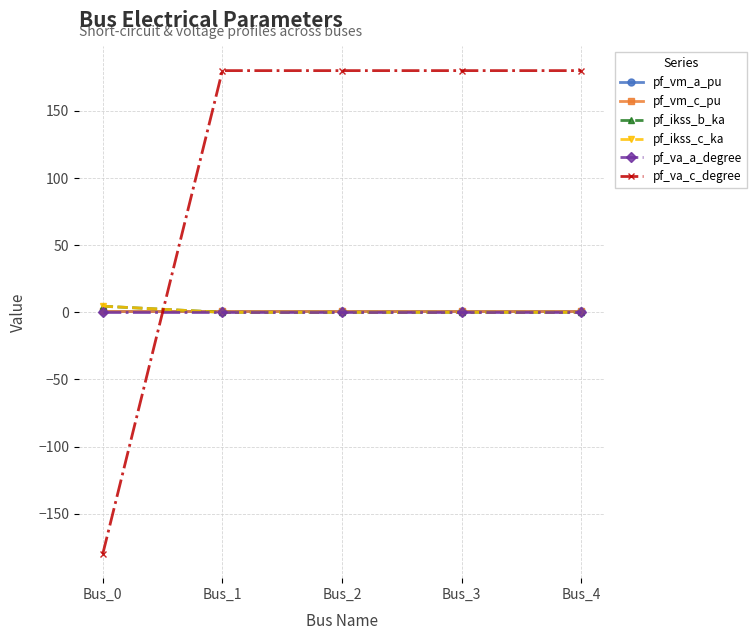

The pf_va_a_degree series shows 0.0 at Bus_2. True or false?

True